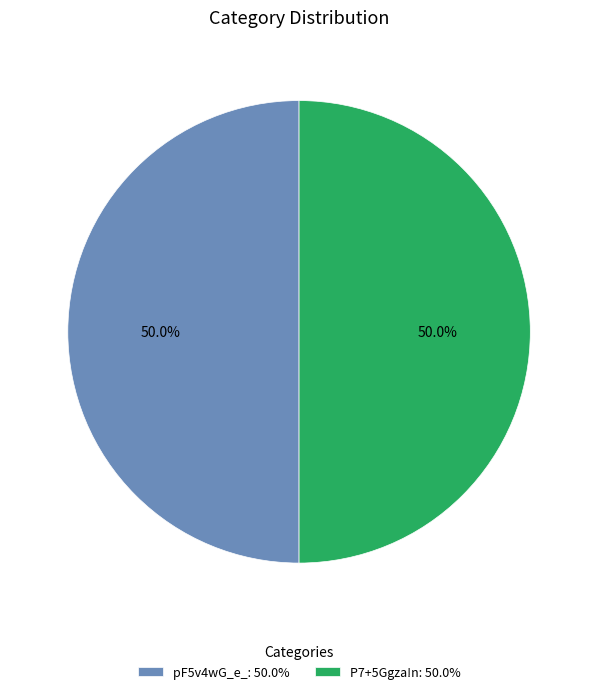

What portion of the pie excludes P7+5Ggza!n: 50.0%?

50.0%